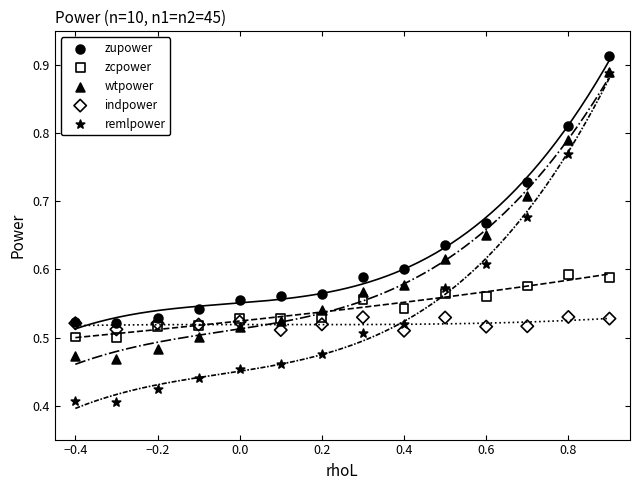

Which series reaches the maximum Y coordinate?

zupower